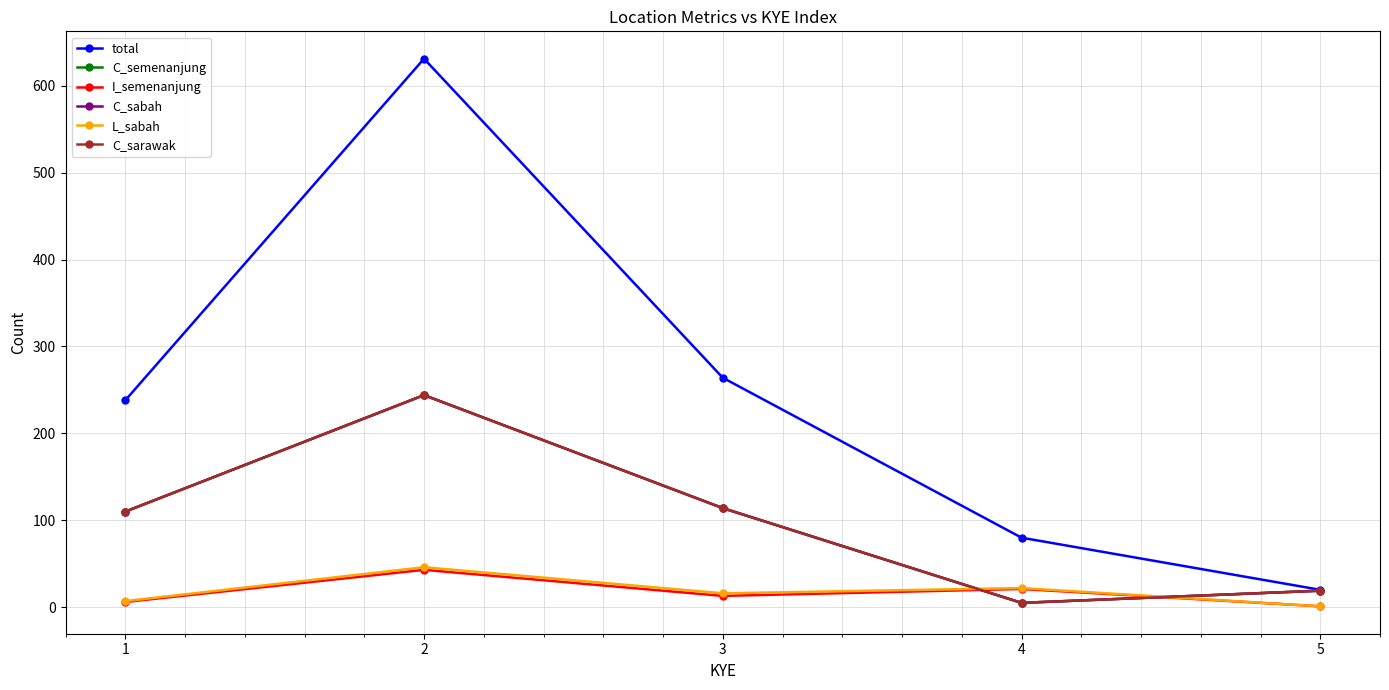

How many interior local valleys does the I_semenanjung series have?

1